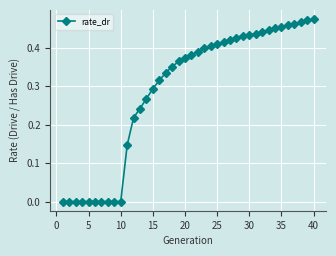

What is the sum of all values?

11.6